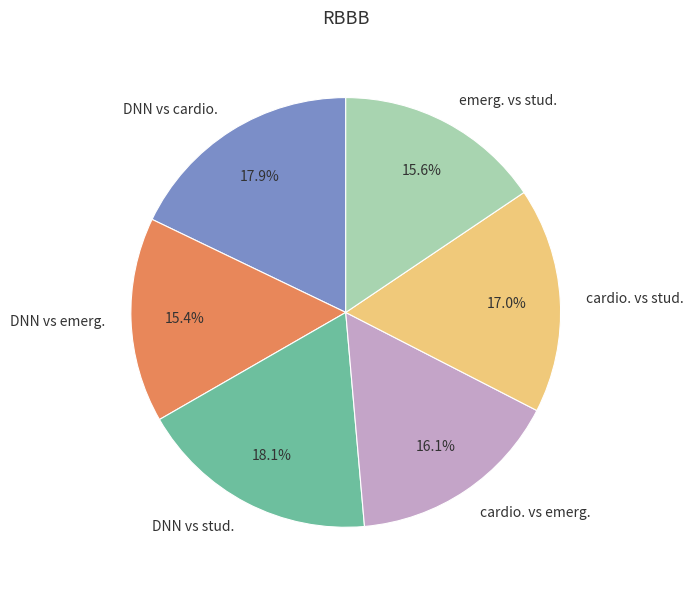

To the nearest percent, what is the combined percentage of cardio. vs emerg. and DNN vs cardio.?

34%